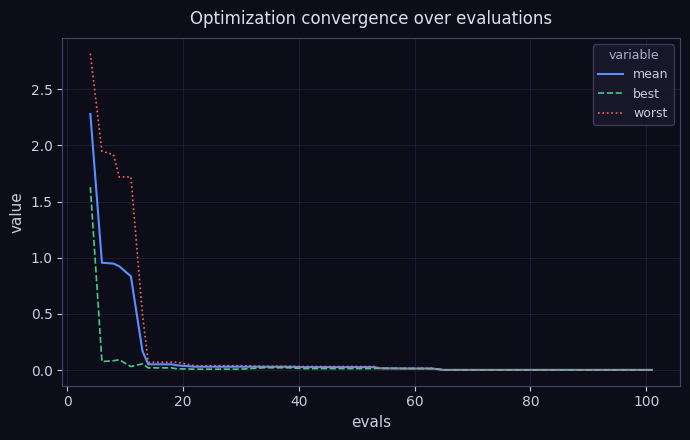

List the series in order of their peak value, highest first.

worst, mean, best